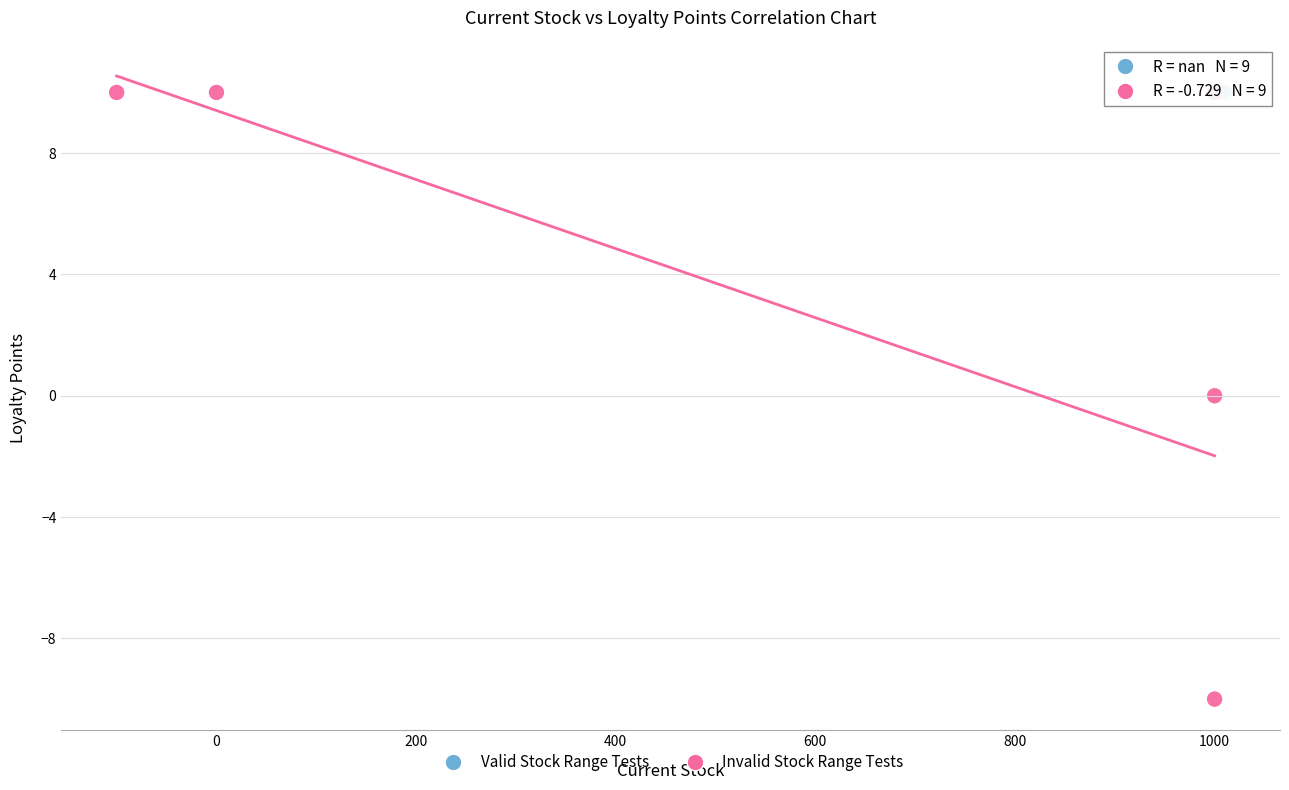

Which series reaches the minimum Y coordinate?

Invalid Stock Range Tests